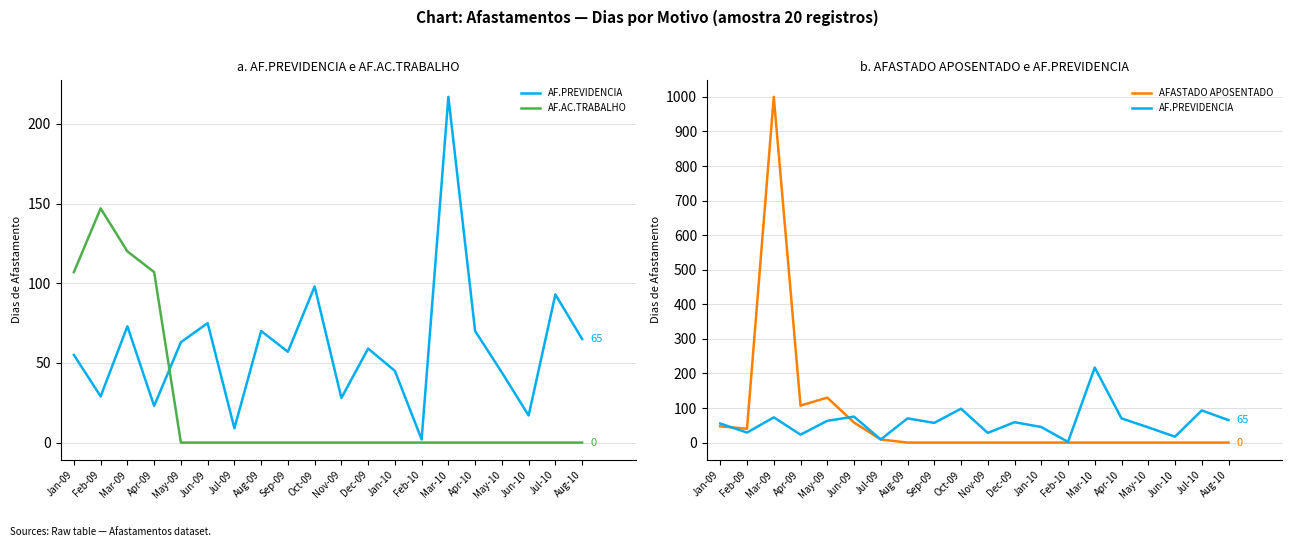

What is the difference between the highest and lowest values at Feb-09?

118